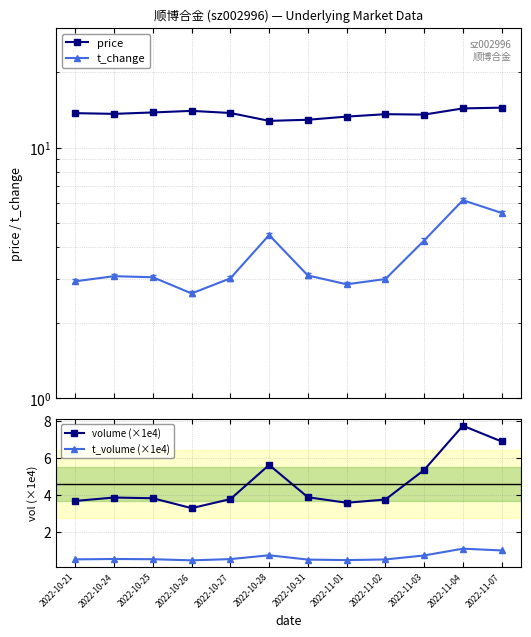

Which series has the largest total across all categories?

price